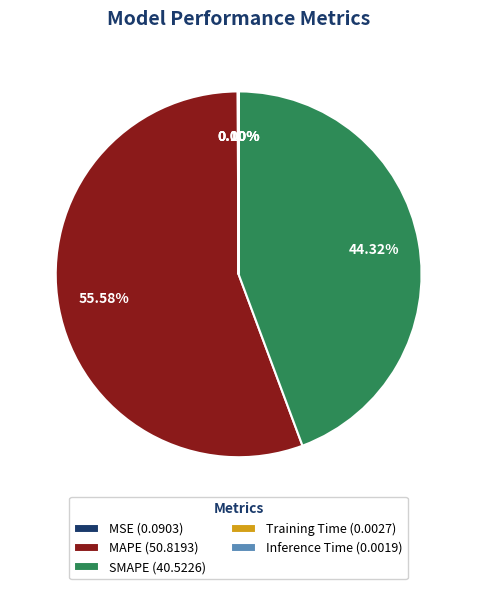

How much of the chart is everything except MAPE?

44.4%